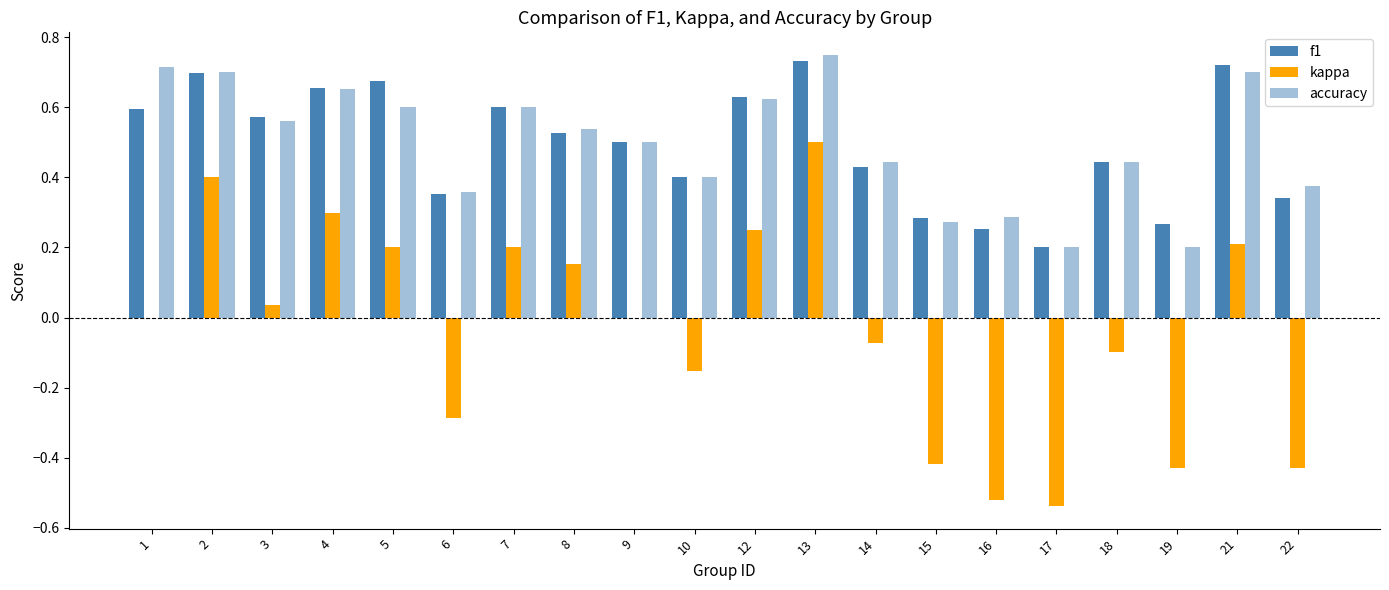

Are the bars grouped side by side (vs. stacked)?

Yes